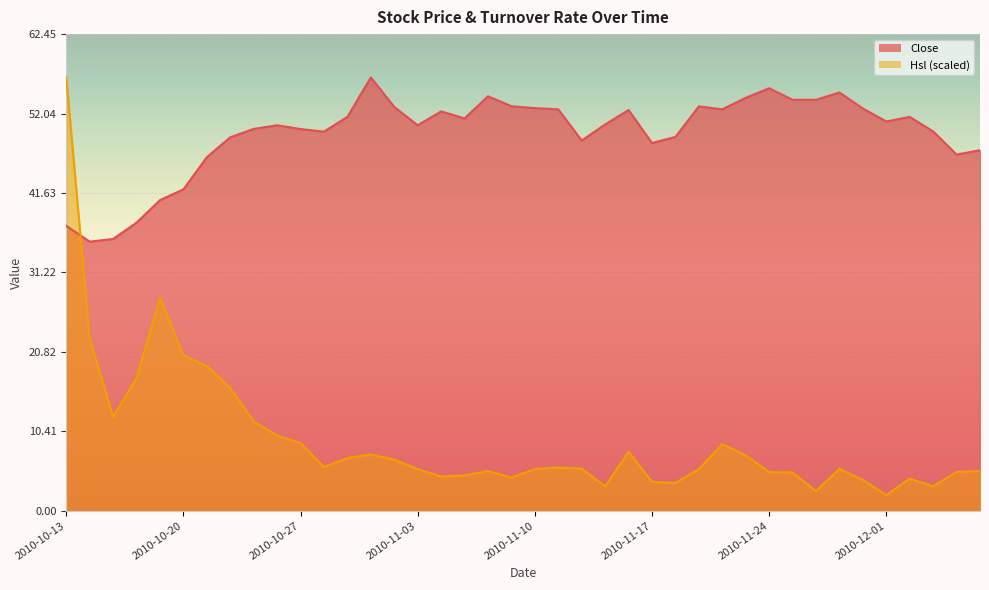

True or false: Hsl has a value of 5.5 at 2010-11-12.

True